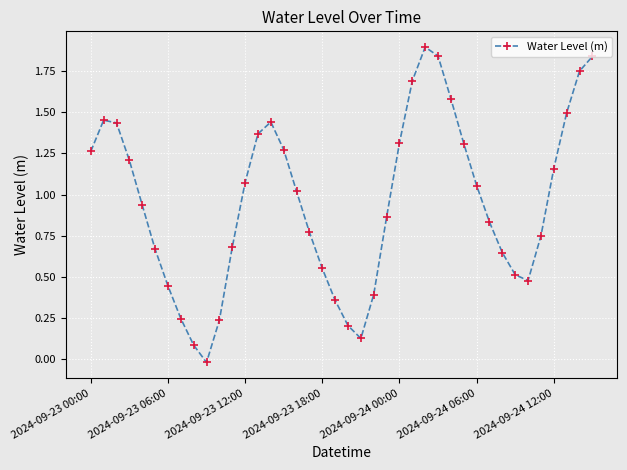

What is the difference between the maximum and minimum values?

1.9